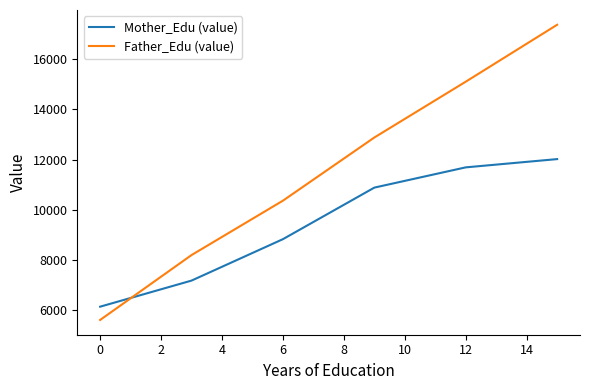

Which series has the largest total across all categories?

Father_Edu (value)